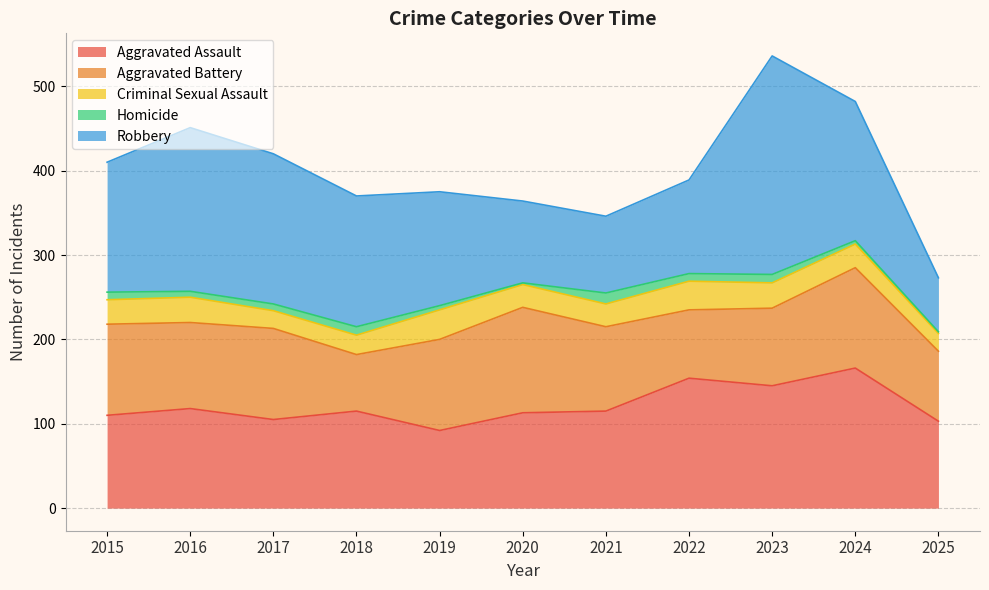

What is the minimum value for Criminal Sexual Assault?

21